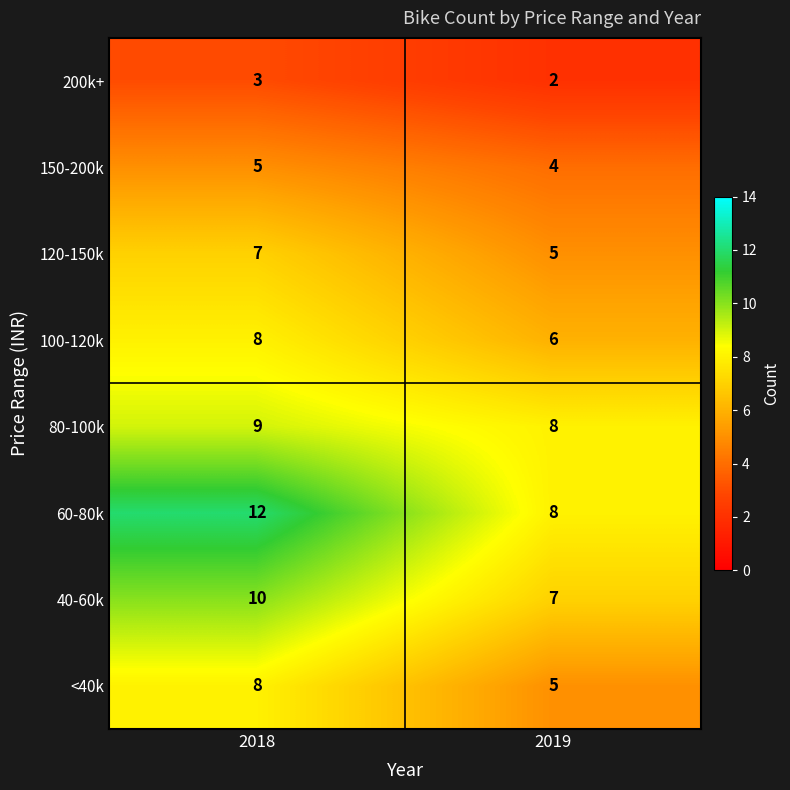

What is the greatest value displayed?

12